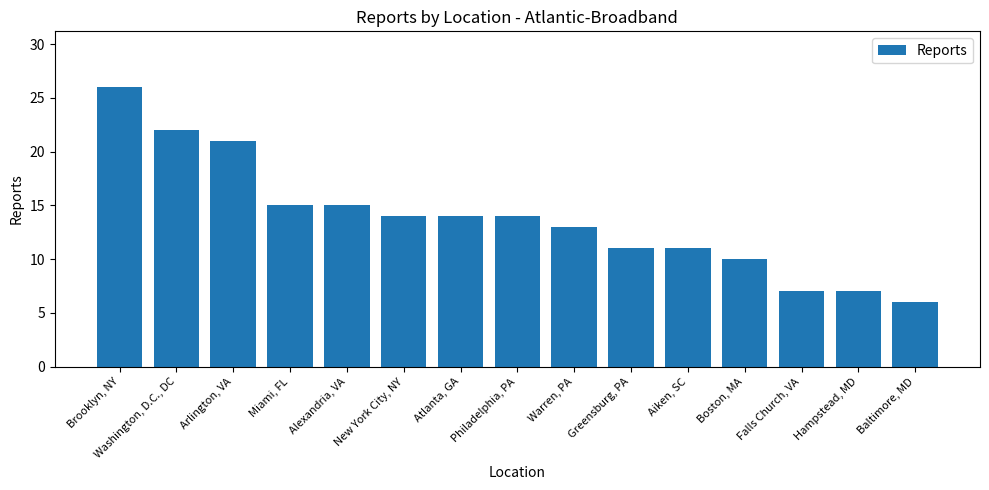

How many categories are shown in the chart?

15